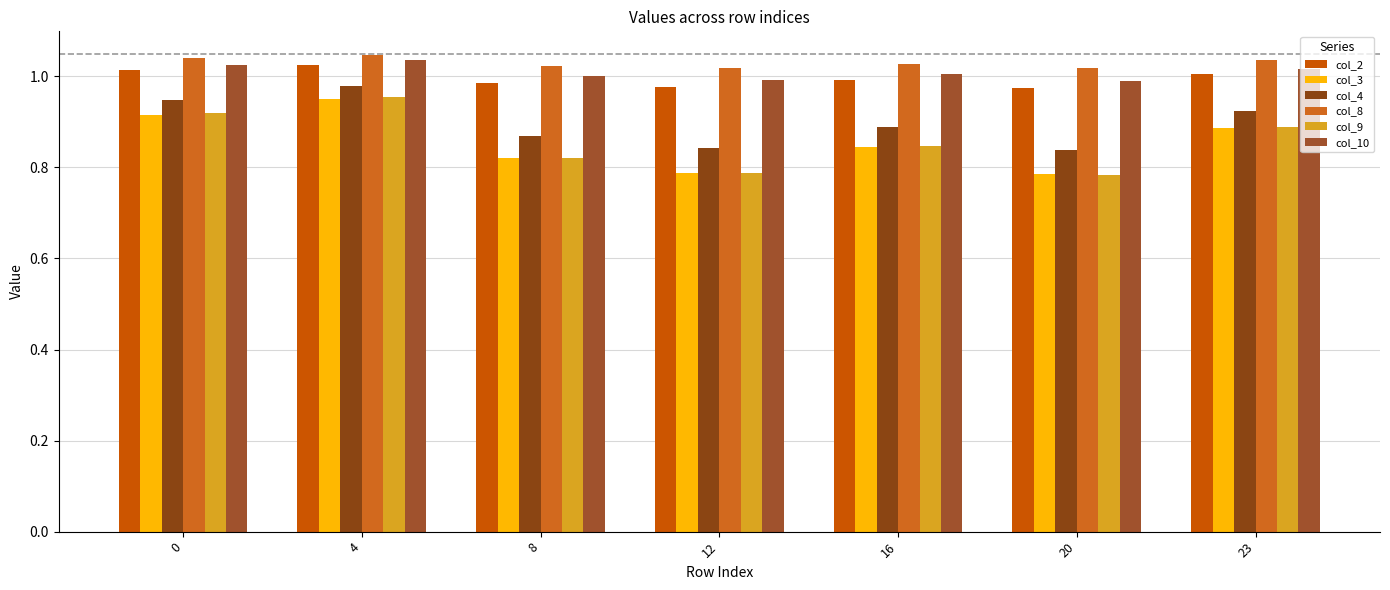

The col_9 series shows 1.3 at 8. True or false?

False